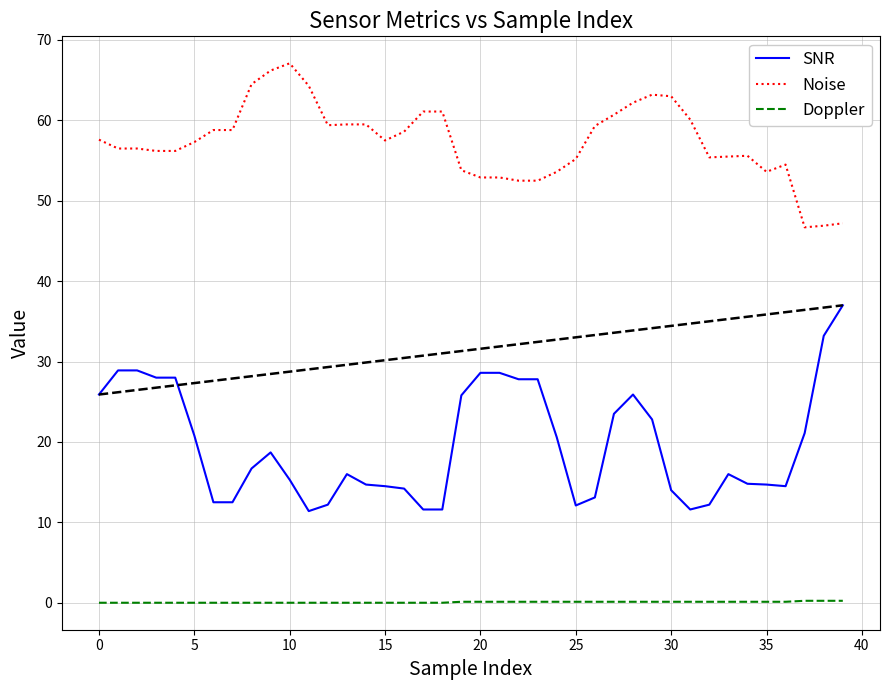

True or false: Doppler and SNR cross at least once.

False